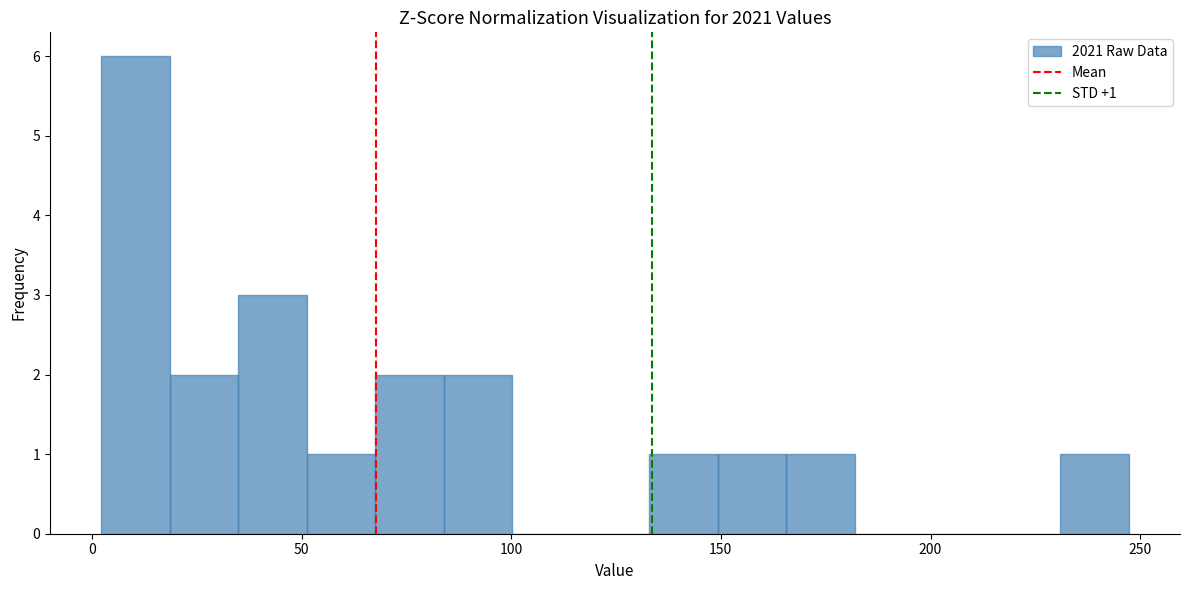

Around what value on the x-axis is the tallest bar? Give the approximate position of its centre, as read against the axis.

10